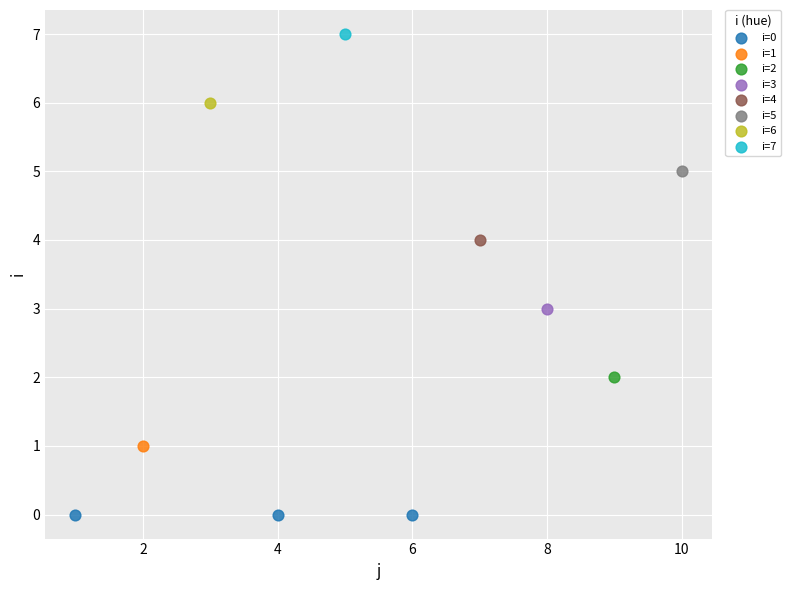

Which series contains the highest Y value?

i=7